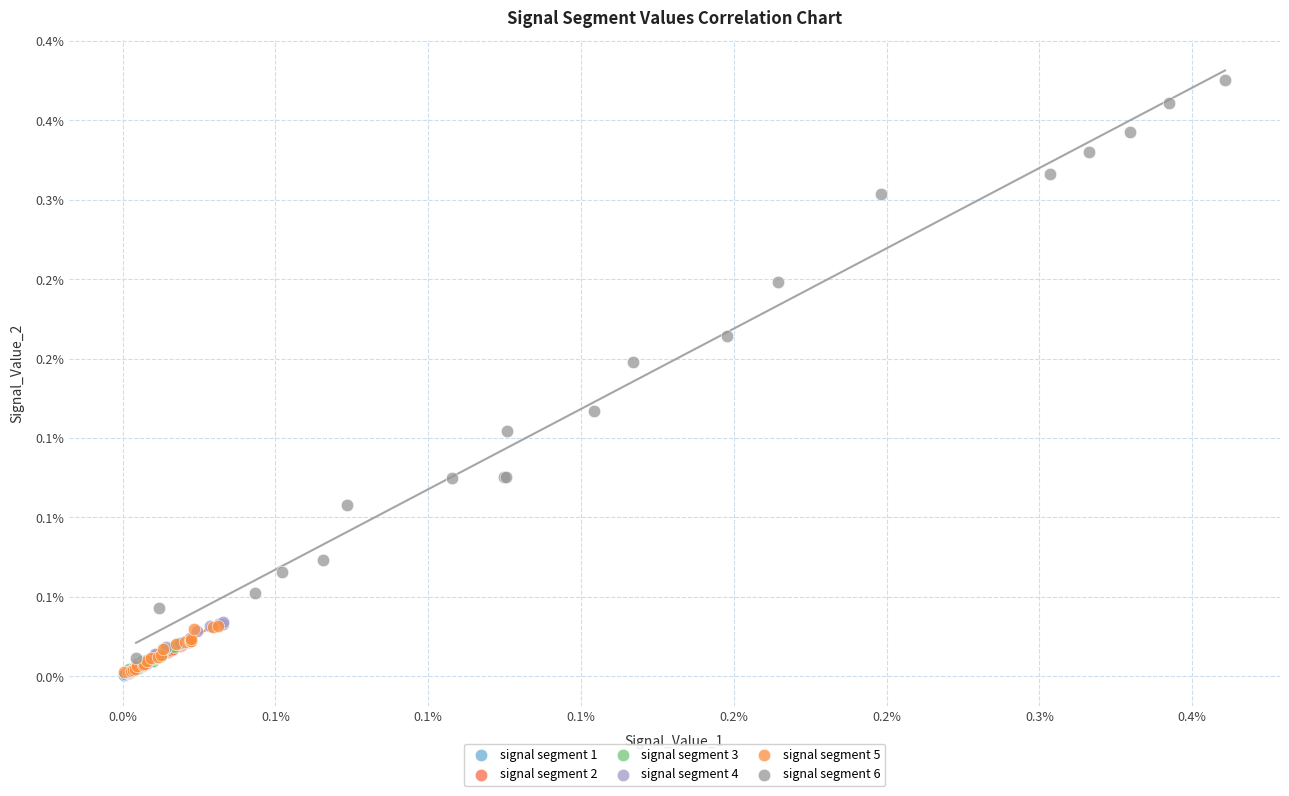

What are all the series names shown in the legend?

signal segment 1, signal segment 2, signal segment 3, signal segment 4, signal segment 5, signal segment 6